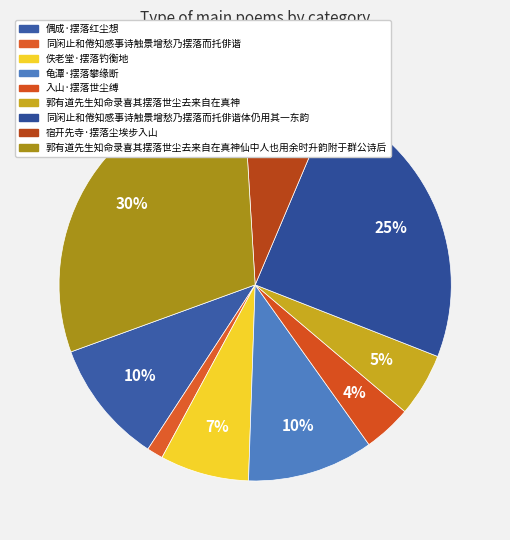

What is the total percentage of 郭有道先生知命录喜其摆落世尘去来自在真神 and 入山·摆落世尘缚?

9.2%